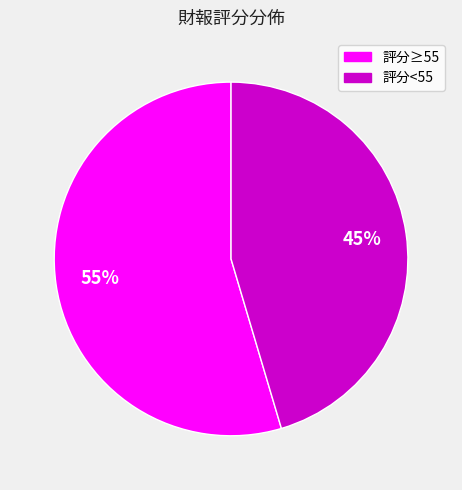

Count the number of slices in the pie.

2